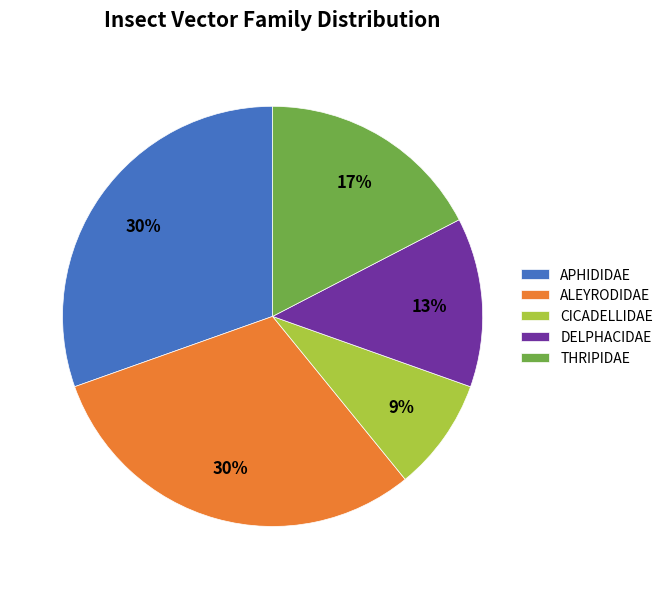

To the nearest percent, what percentage of the pie is Cicadellidae?

9%